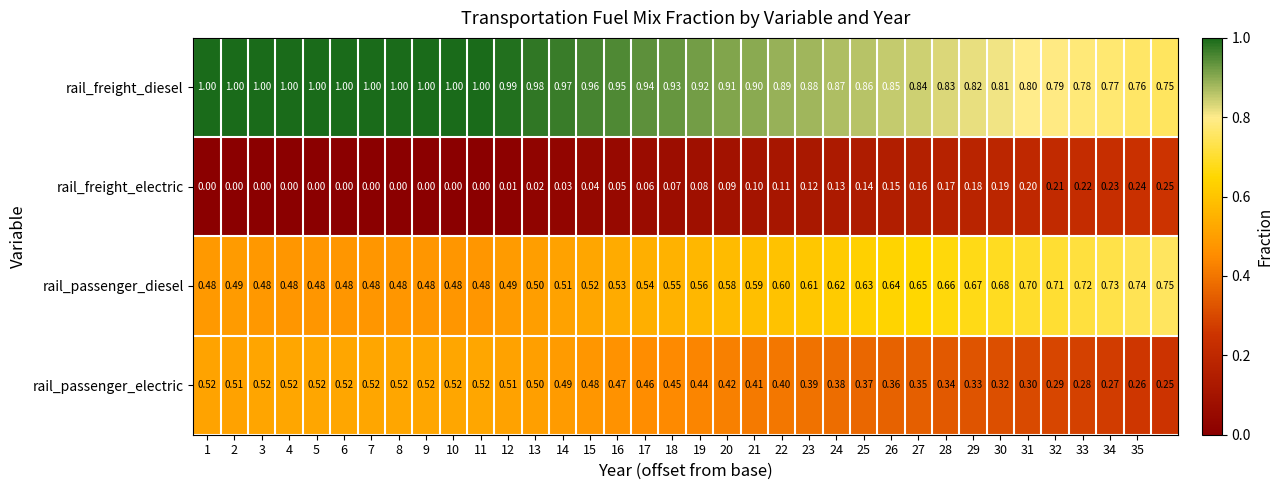

Which series has the largest total across all categories?

rail_freight_diesel